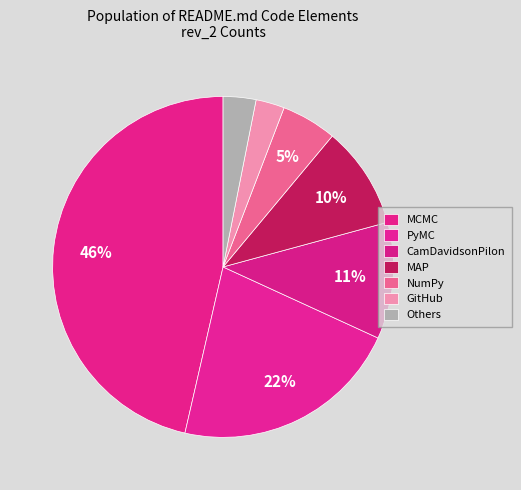

How many segments does this pie chart have?

7